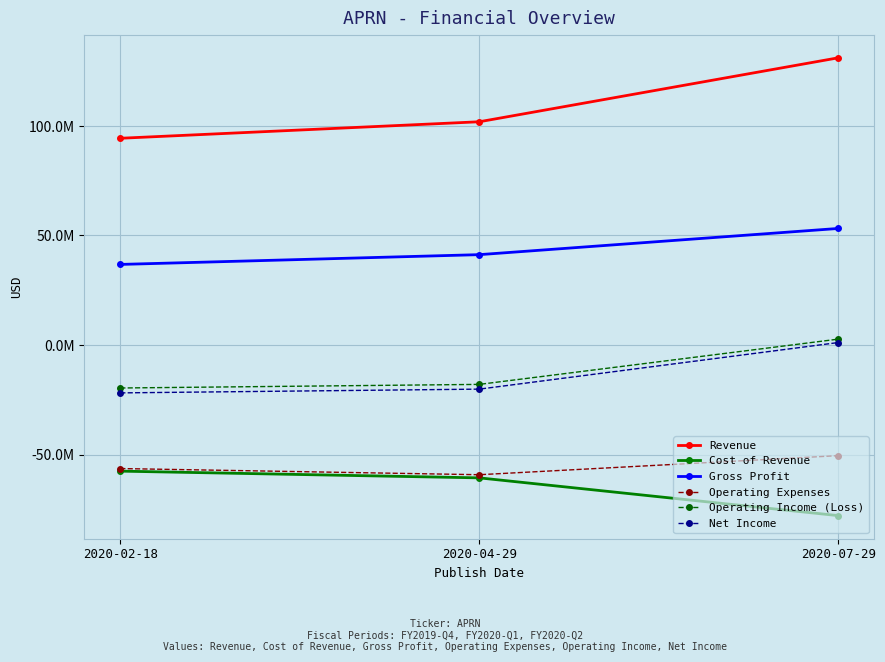

At which label does Operating Income (Loss) first exceed -17981000?

2020-07-29